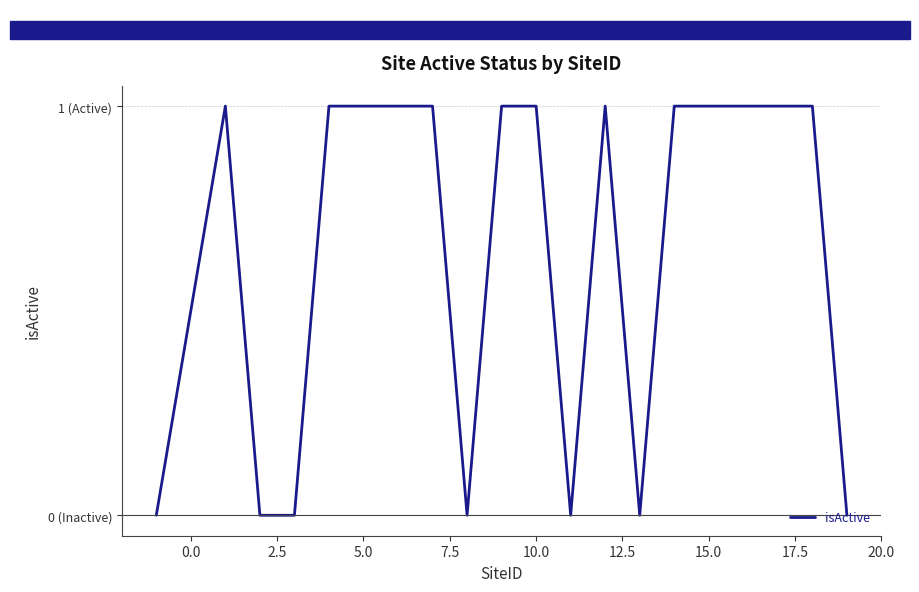

True or false: the data has more than 2 interior local peaks.

False